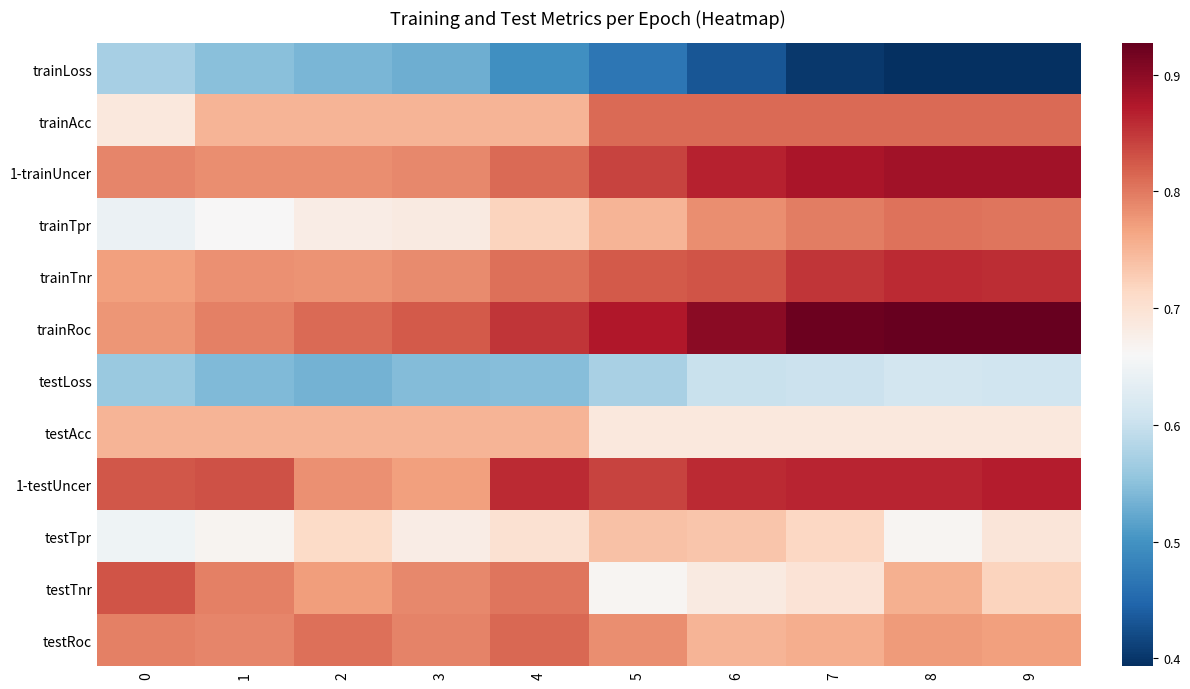

Which label corresponds to the smallest value in the chart?

8